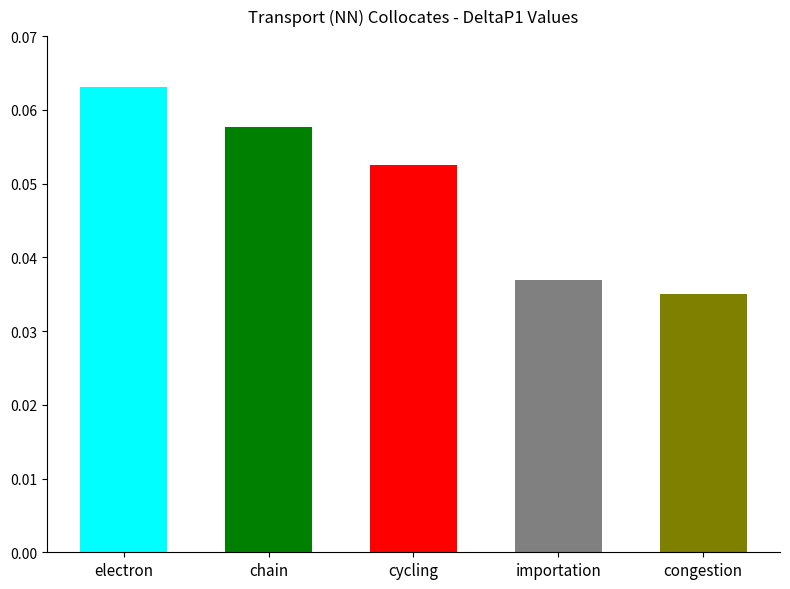

What is the sum of all values?

0.2